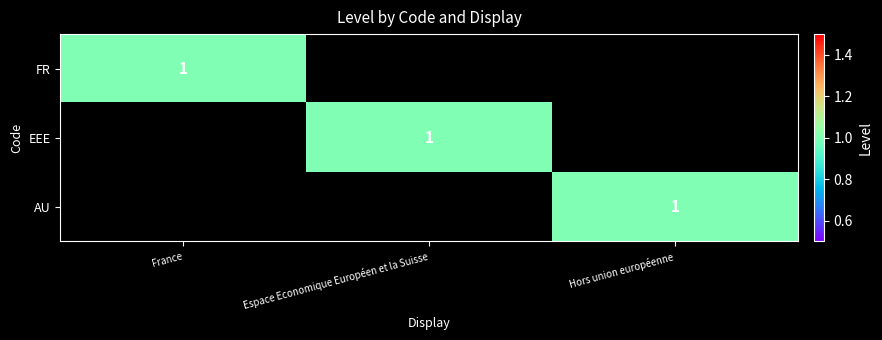

At how many categories does at least one series exceed 0?

3